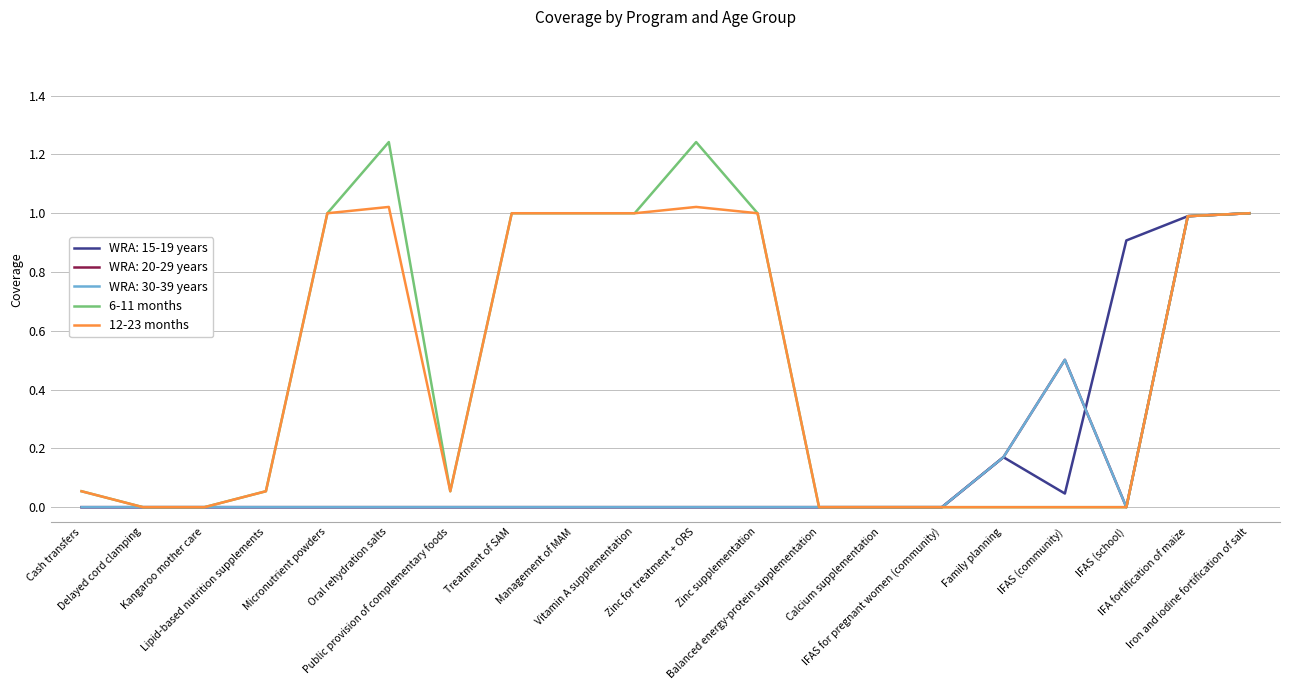

What is the difference between the second highest and second lowest values in the 12-23 months series?

1.0